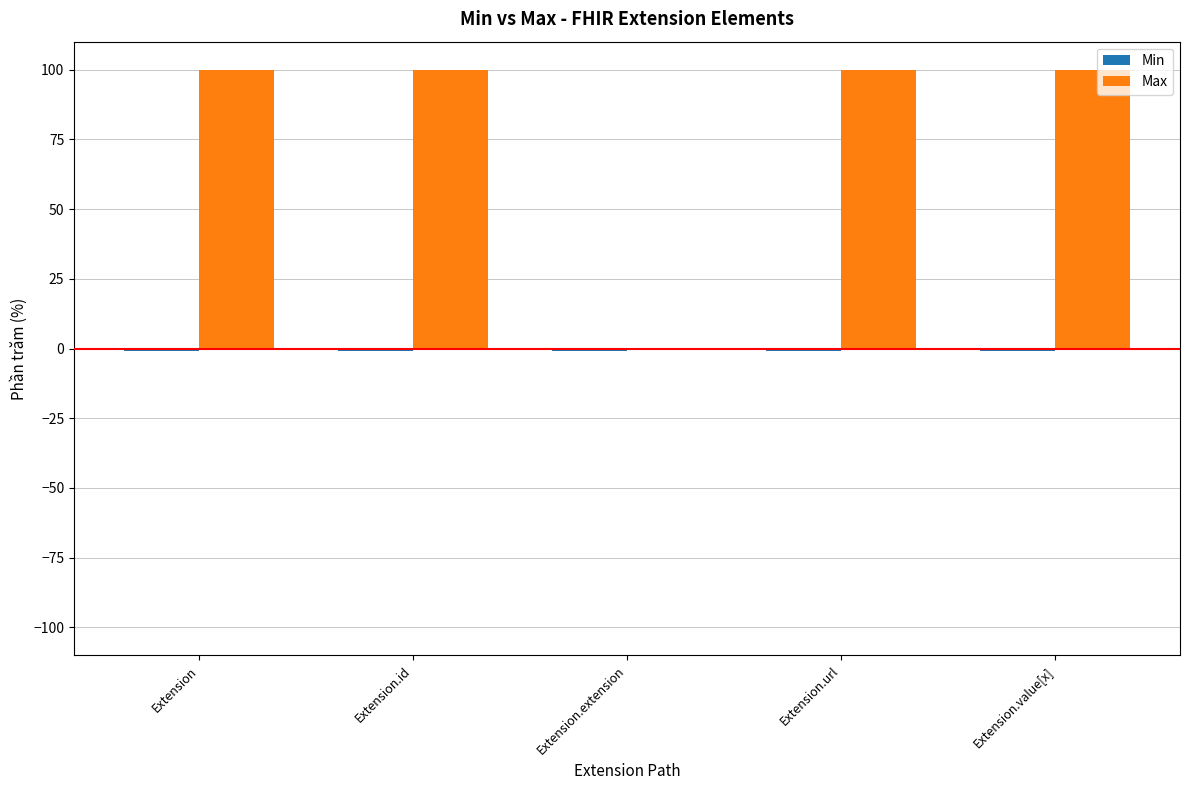

Is it true that Max equals 100 at Extension?

True